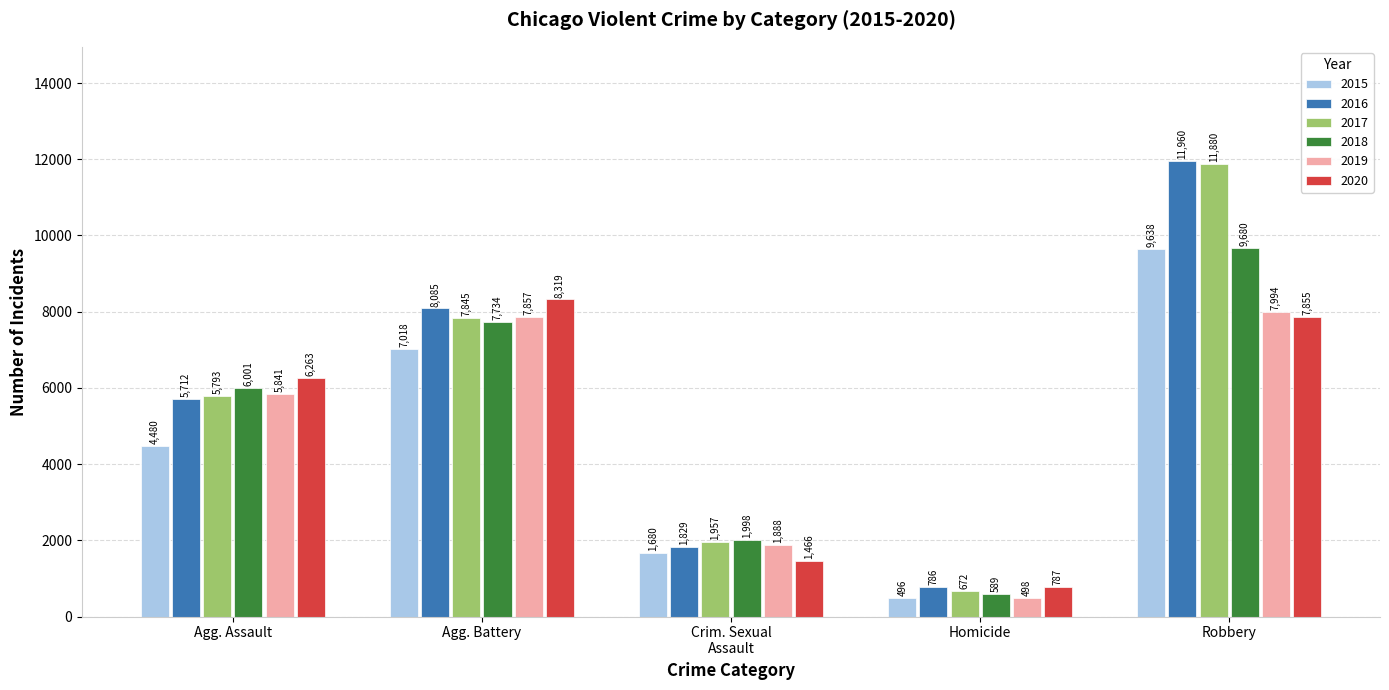

How many groups of bars are there?

5